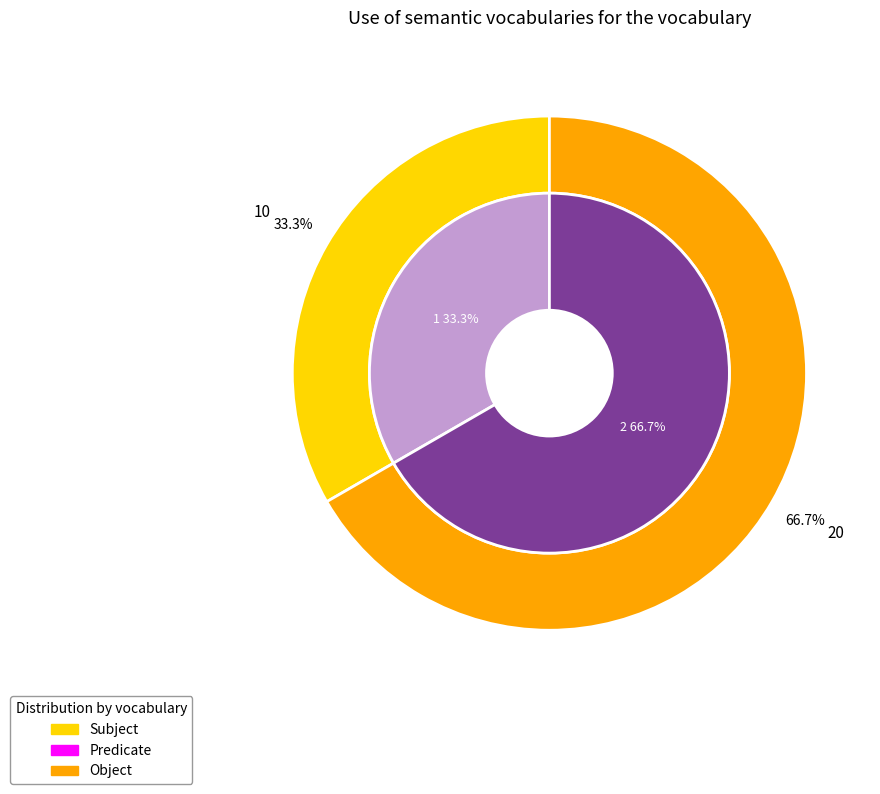

How many segments does this pie chart have?

2